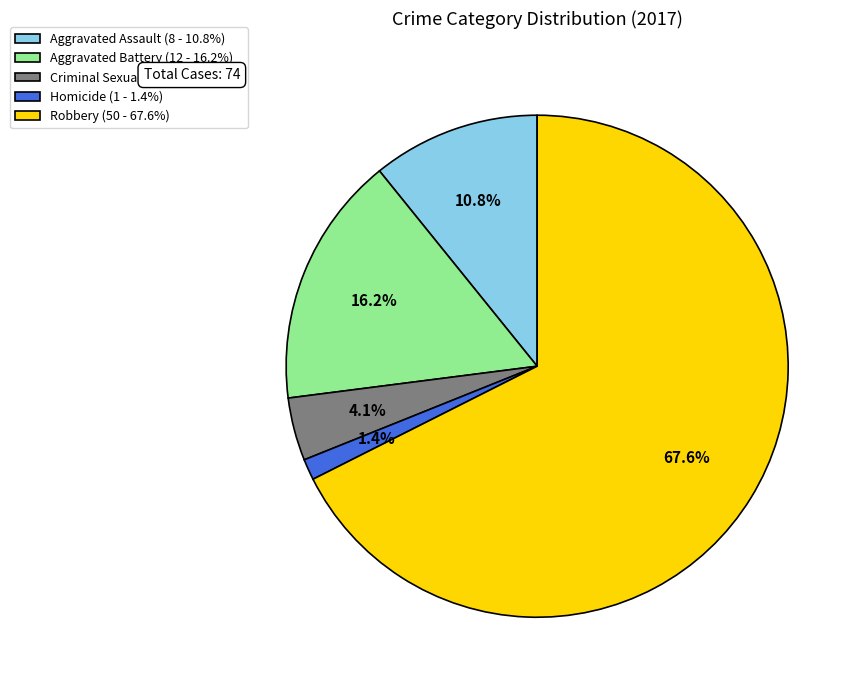

Does Criminal Sexual Assault account for over 50% of the chart?

No